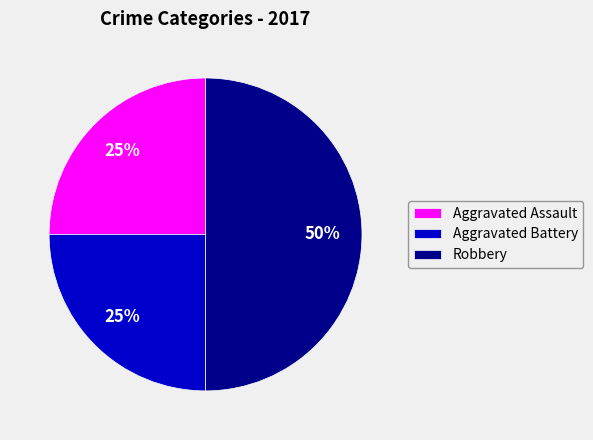

Which has a higher value, Aggravated Battery or Robbery?

Robbery